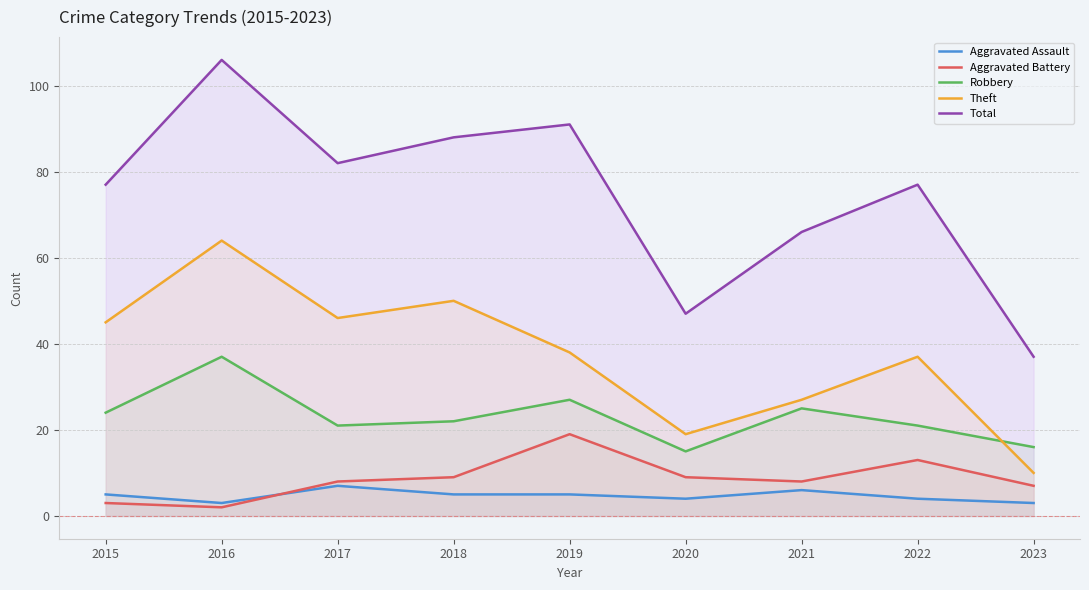

Count the number of categories in the chart.

9